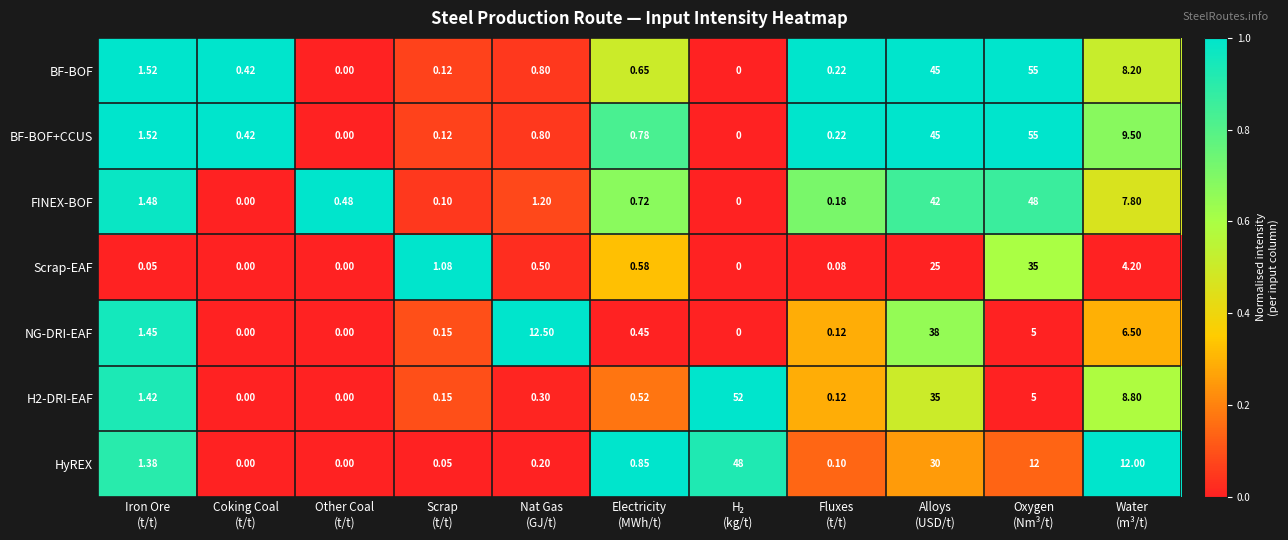

Which series has the largest total across all categories?

BF-BOF+CCUS